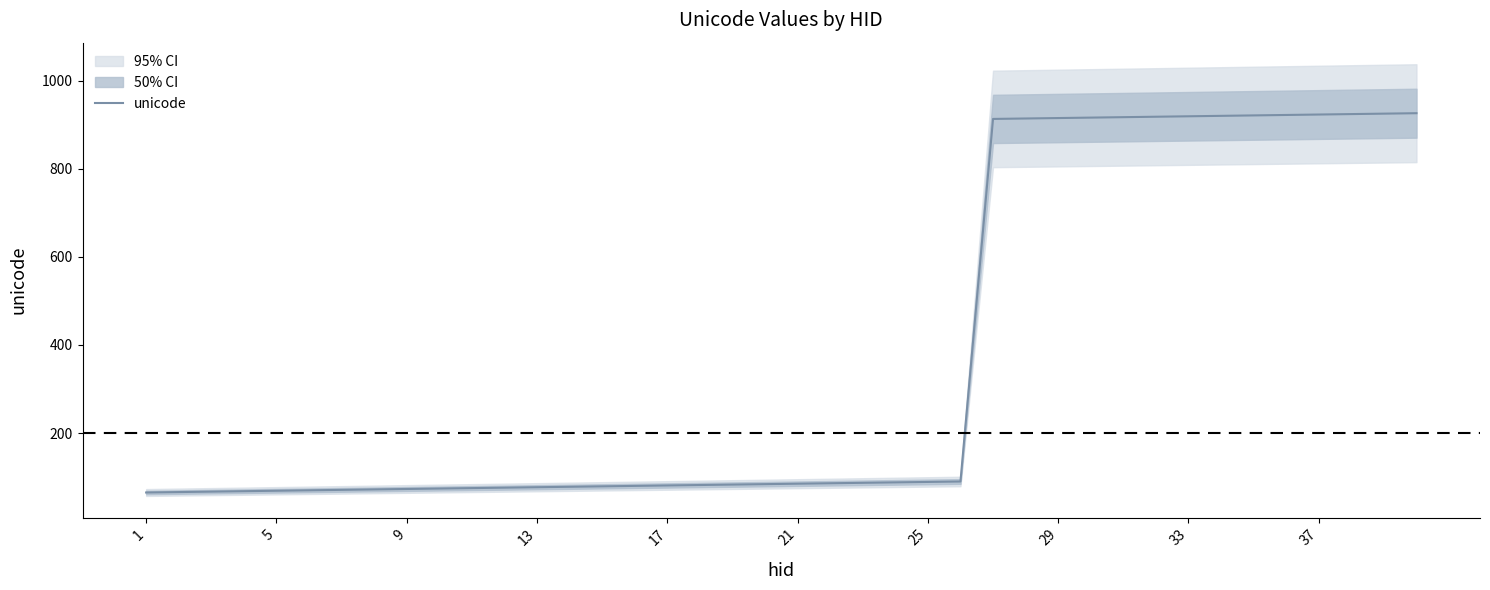

How many values are below 85?

20